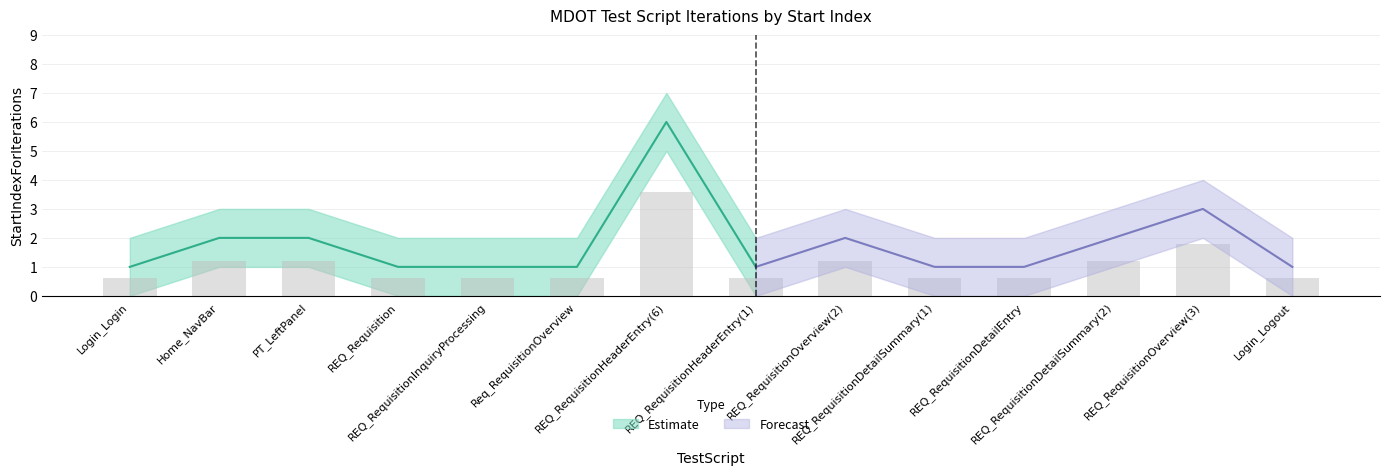

Reading left to right, what are all the values shown in this chart?

StartIndexForIterations: 1	2	2	1	1	1	6	1	2	1	1	2	3	1
StartIndexForIterations_upper: 2	3	3	2	2	2	7	2	3	2	2	3	4	2
StartIndexForIterations_lower: 0	1	1	0	0	0	5	0	1	0	0	1	2	0